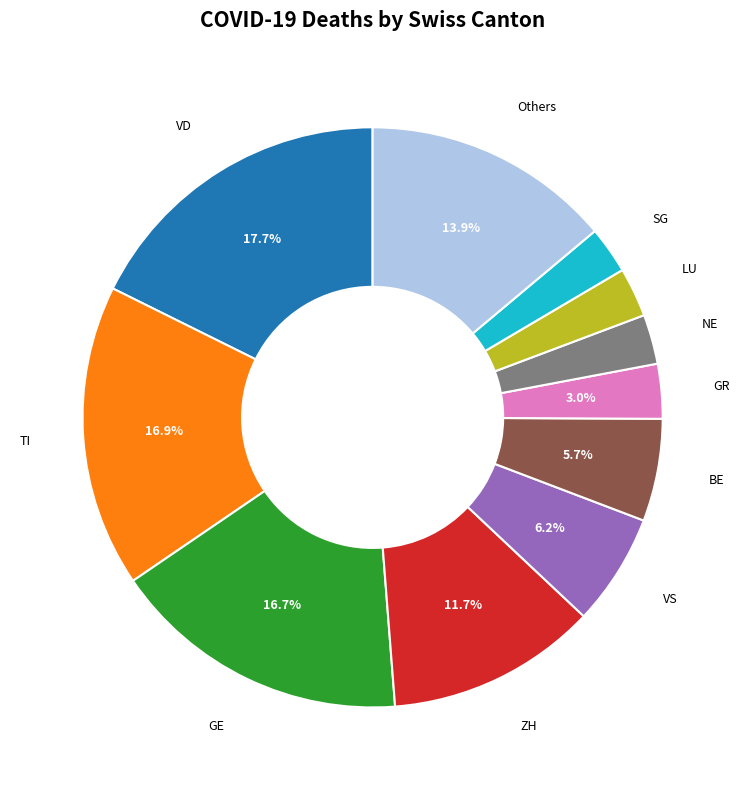

Is there any slice that represents more than half of the pie?

No